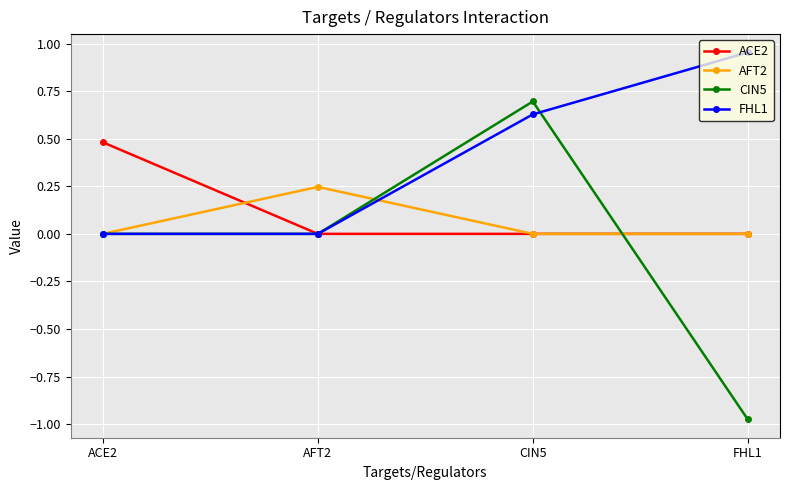

What is the difference between the maximum and minimum values in the CIN5 series?

1.7